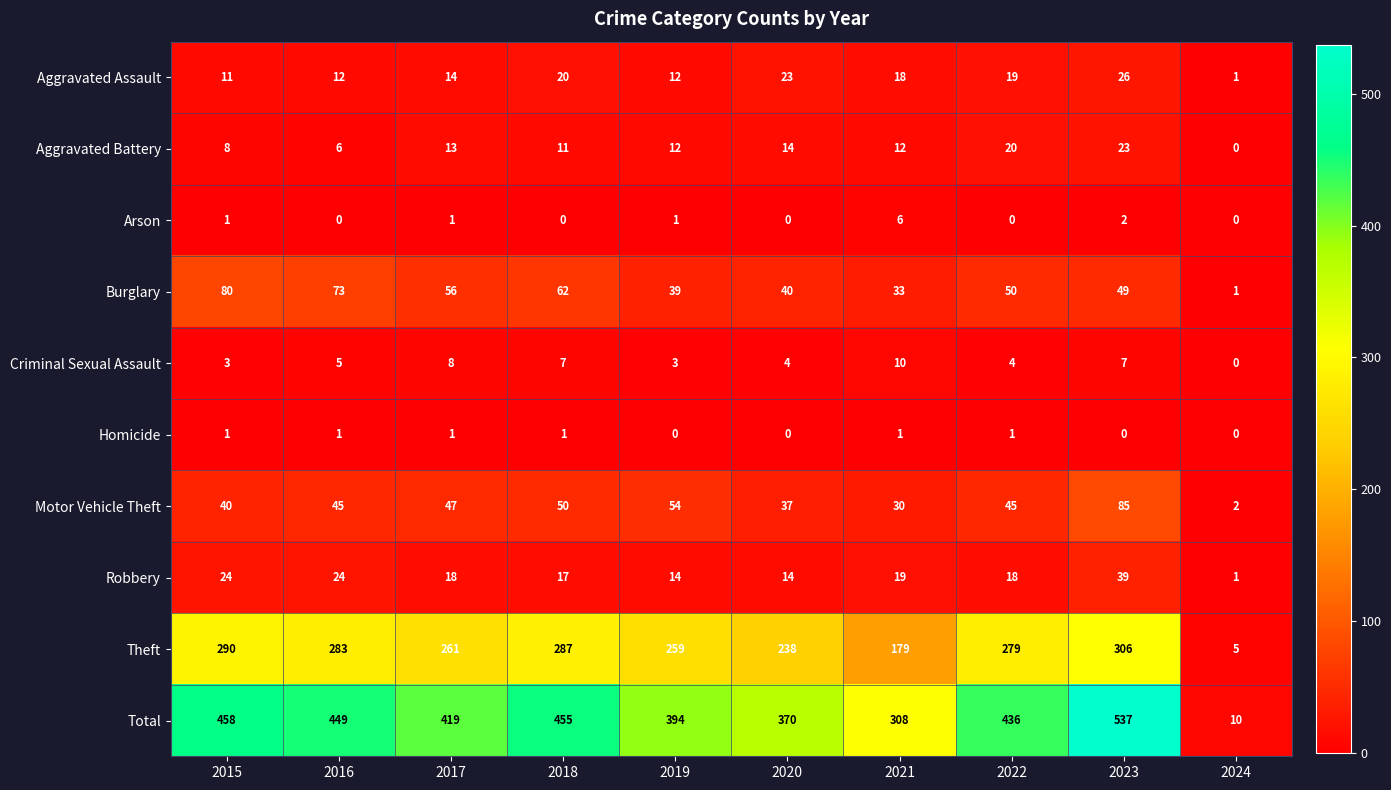

Rank the series by their maximum value, from lowest to highest.

Homicide, Arson, Criminal Sexual Assault, Aggravated Battery, Aggravated Assault, Robbery, Burglary, Motor Vehicle Theft, Theft, Total